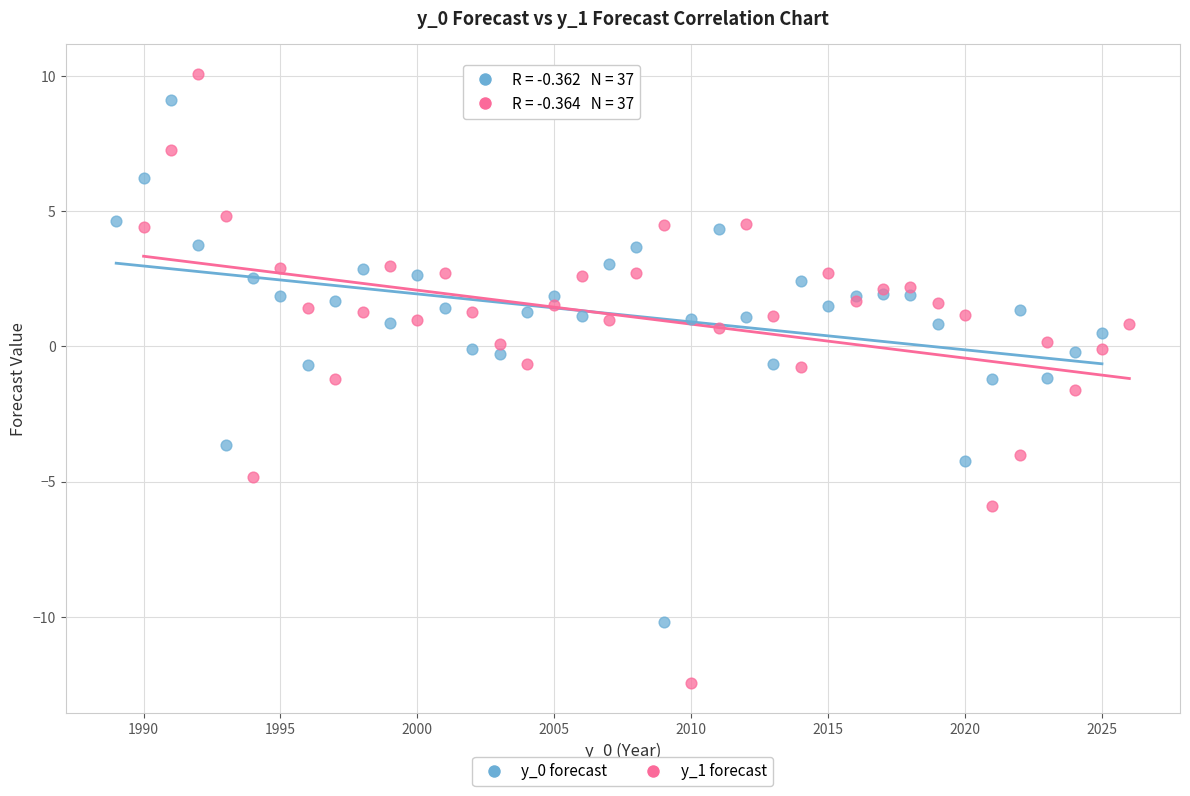

Which series has the widest spread of Y values?

y_1 forecast